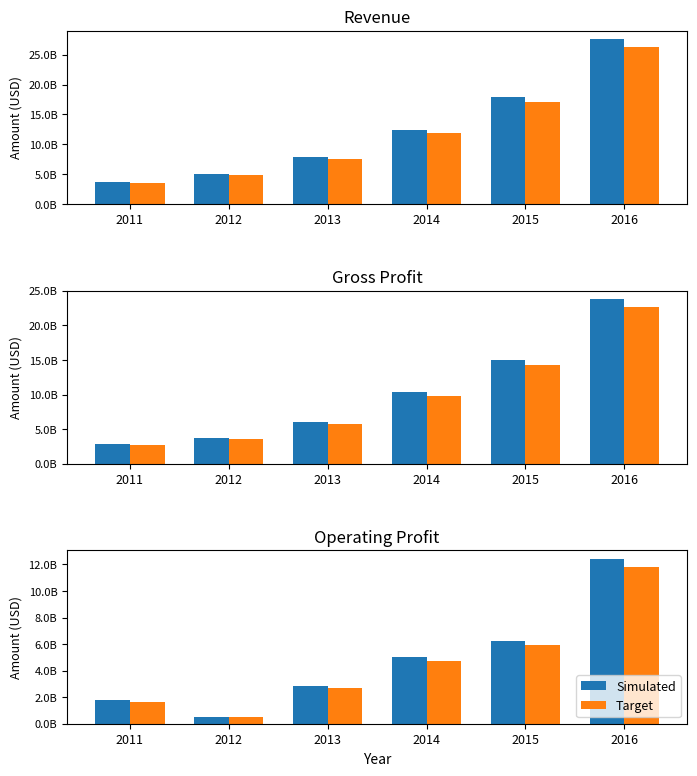

At 2012, list the series in order from smallest to largest.

Target, Simulated